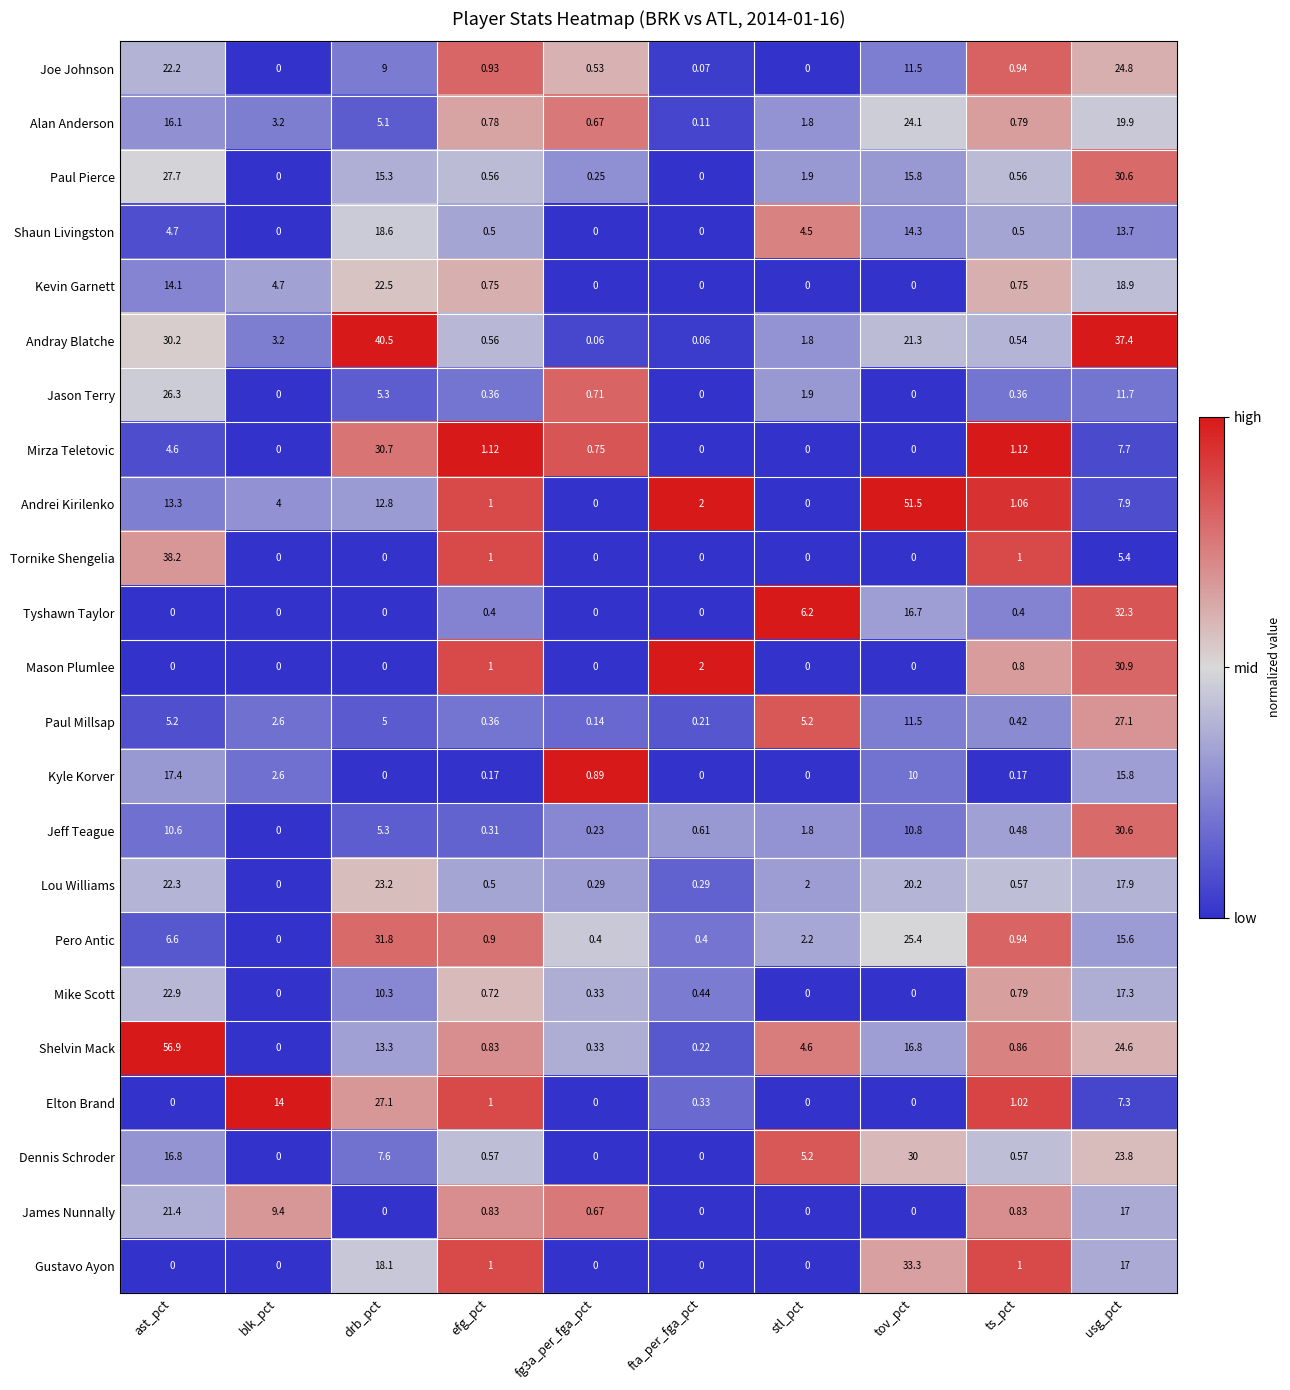

Where does the Dennis Schroder series first go above 5?

ast_pct